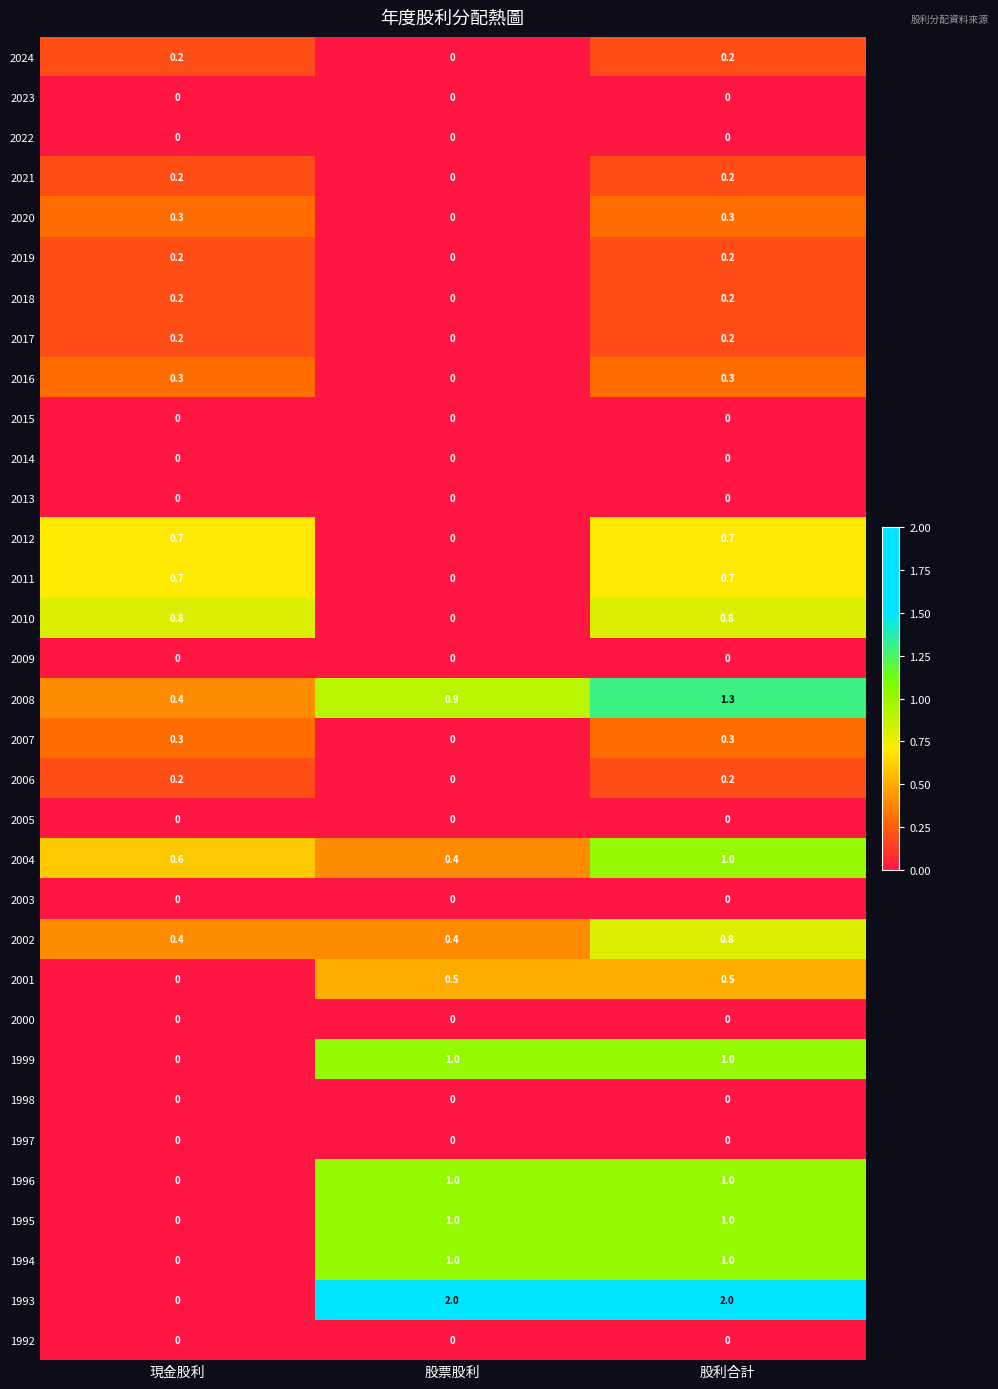

Count the number of data series in this chart.

33